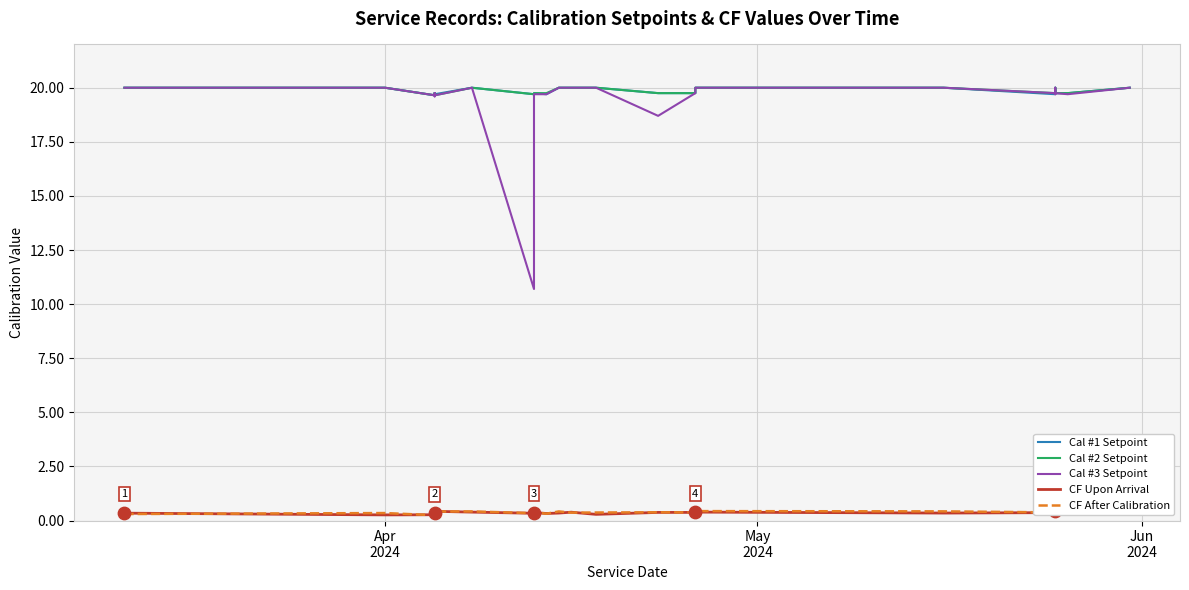

Which series has the largest Y range (max minus min)?

Cal #3 Setpoint